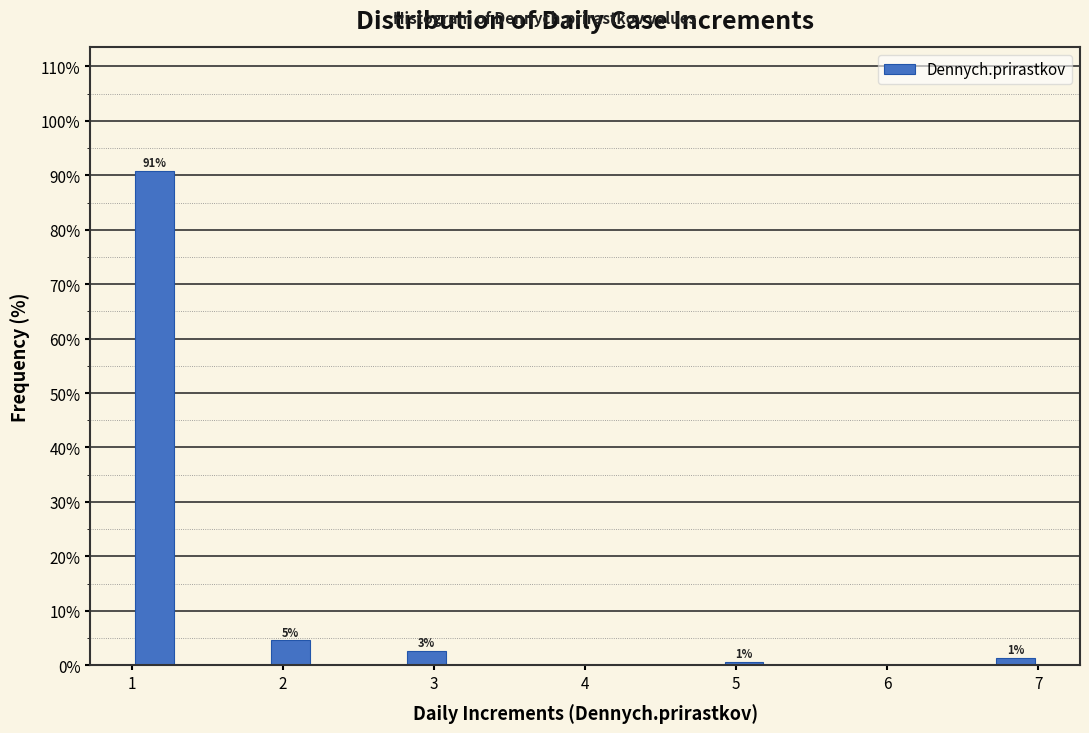

Around what value on the x-axis is the tallest bar? Give the approximate position of its centre, as read against the axis.

1.2